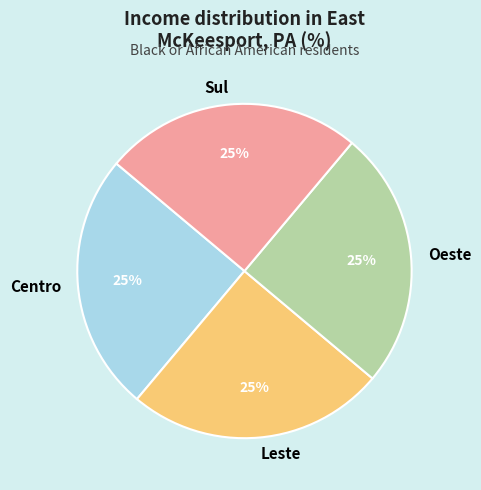

To the nearest percent, what portion does Oeste represent?

25%